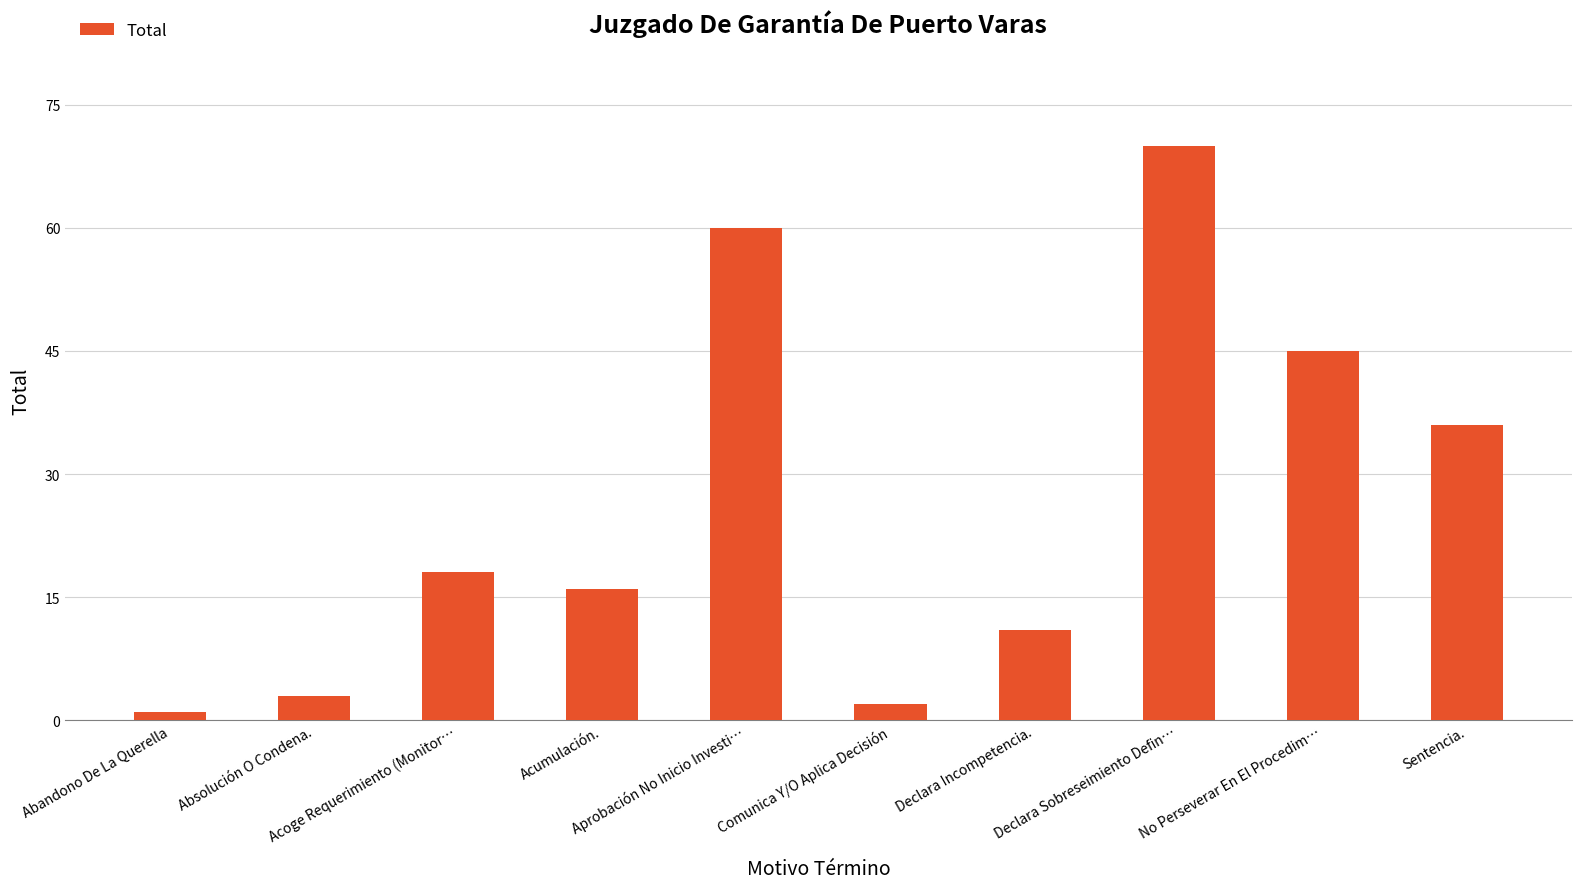

What is the value of the 5th bar from the left?

60